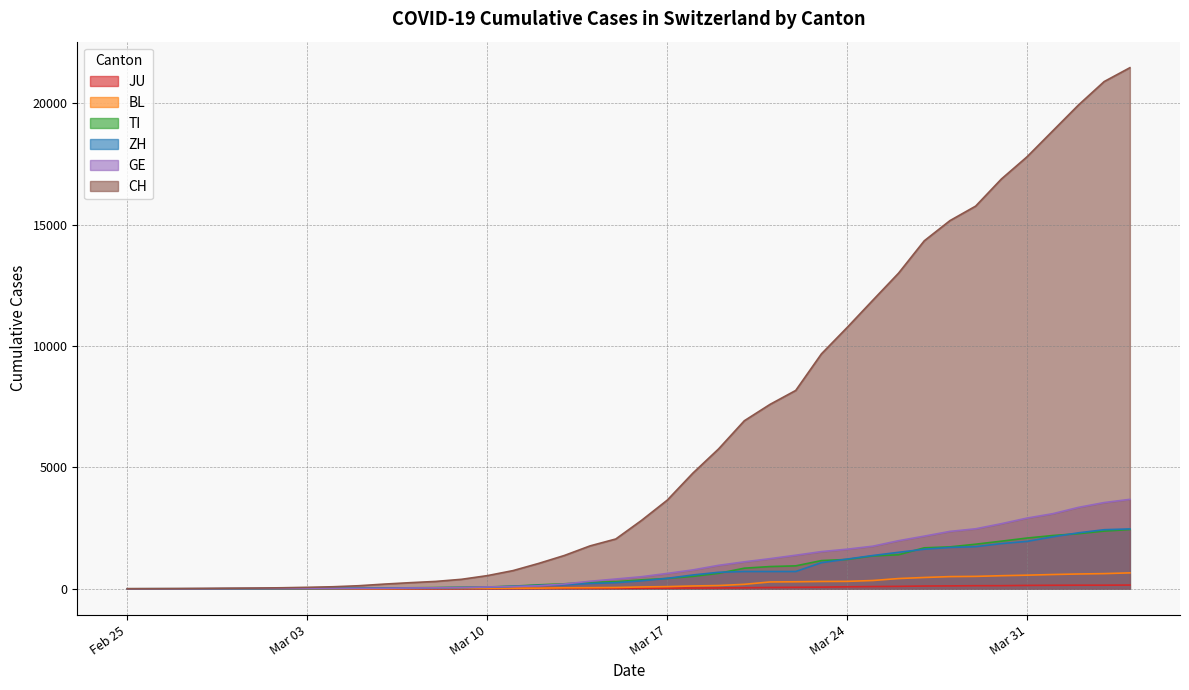

What is the sum of all CH values?

255212